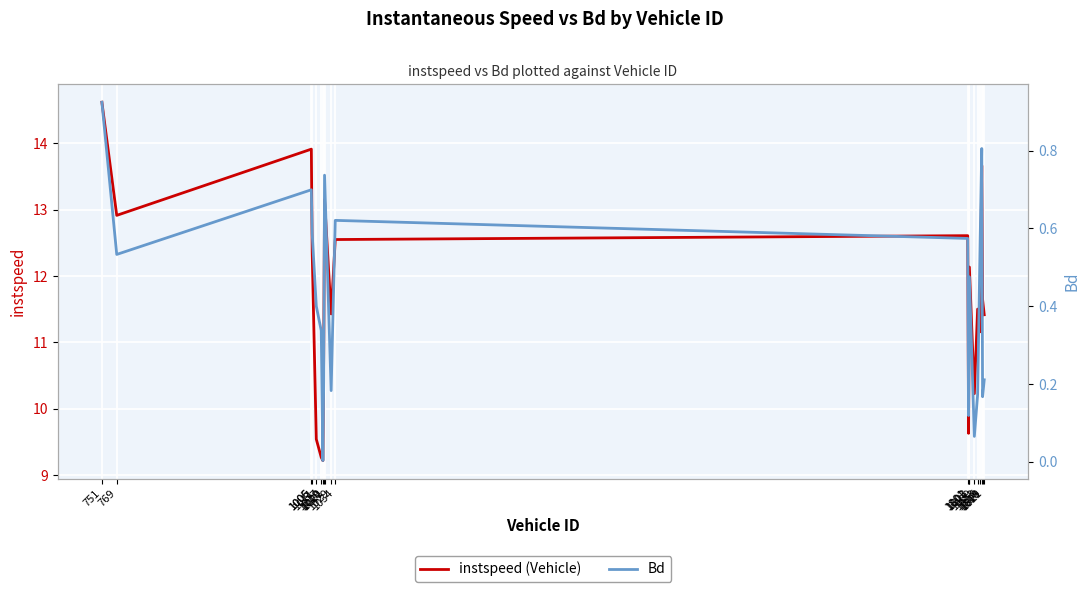

What is the difference between the maximum and minimum values in the Bd series?

0.9